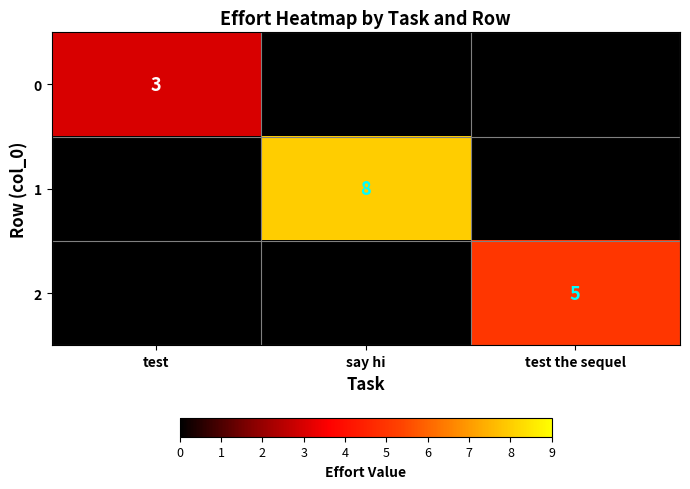

What is the total value across all series at test?

3